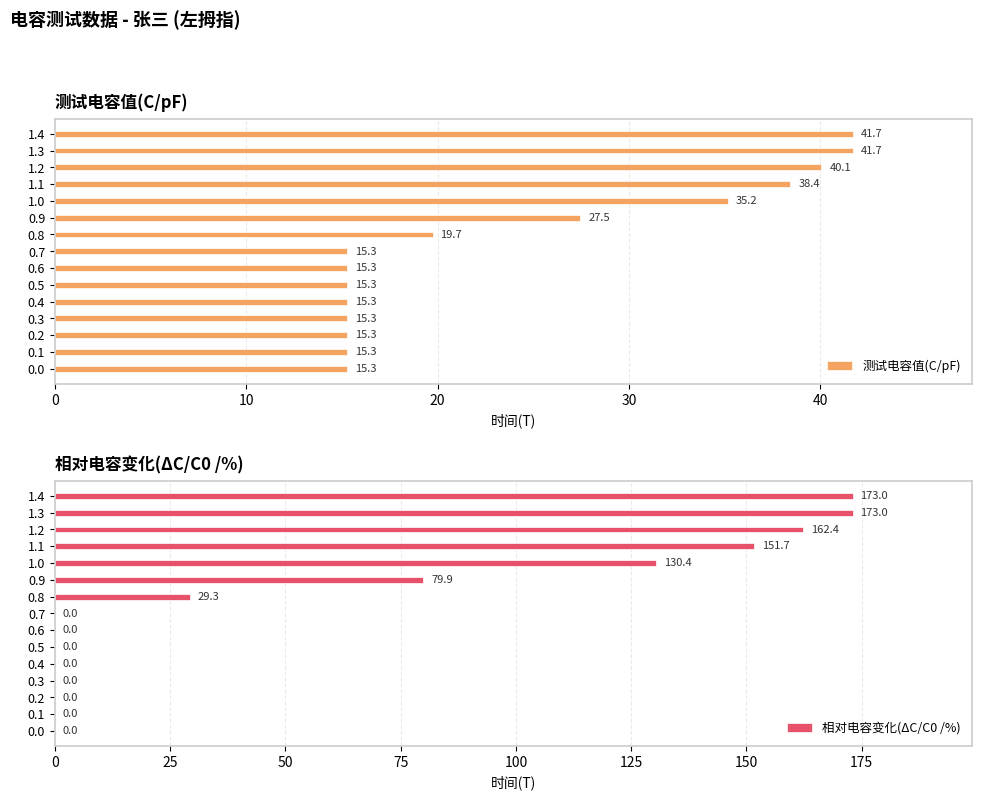

What are all the series names shown in the legend?

测试电容值(C/pF), 相对电容变化(ΔC/C0 /%)